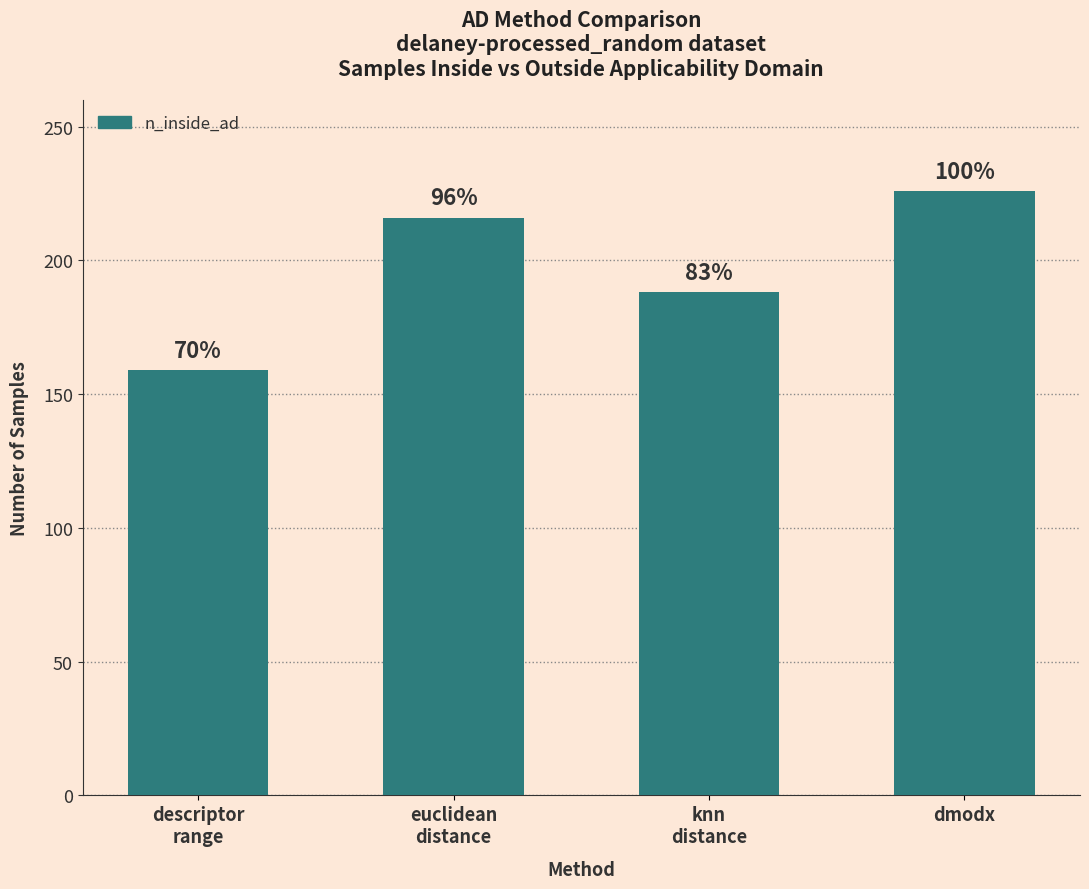

How many values are between 188 and 226?

3